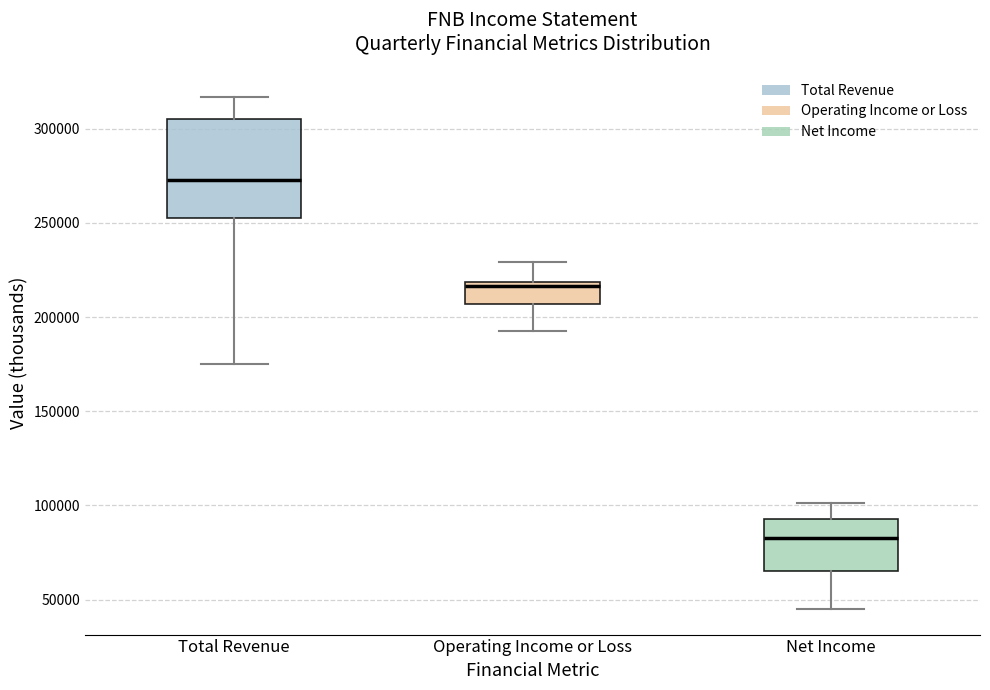

Which box is the tallest, from its lower edge to its upper edge?

Total Revenue